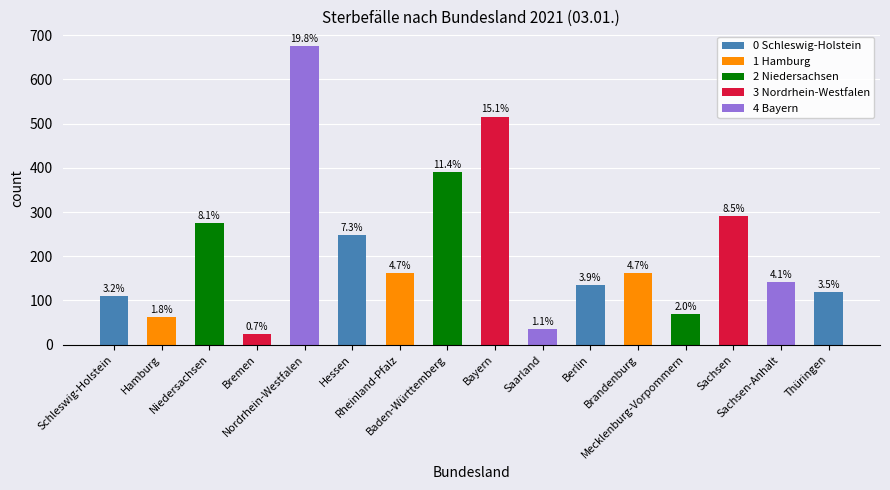

Read the value at Thüringen, to the nearest 50.

100